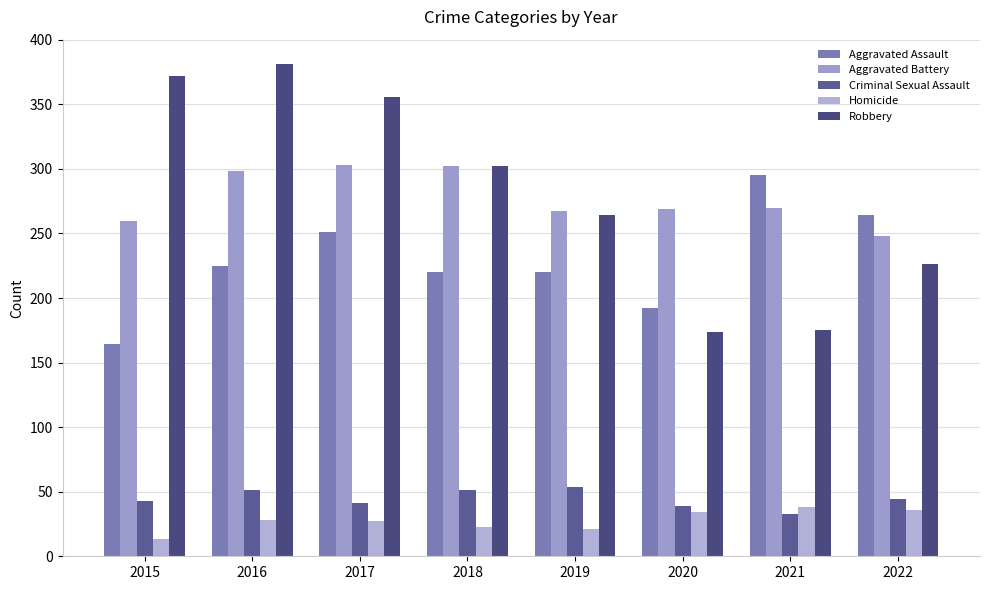

True or false: Criminal Sexual Assault has a value of 51 at 2016.

True